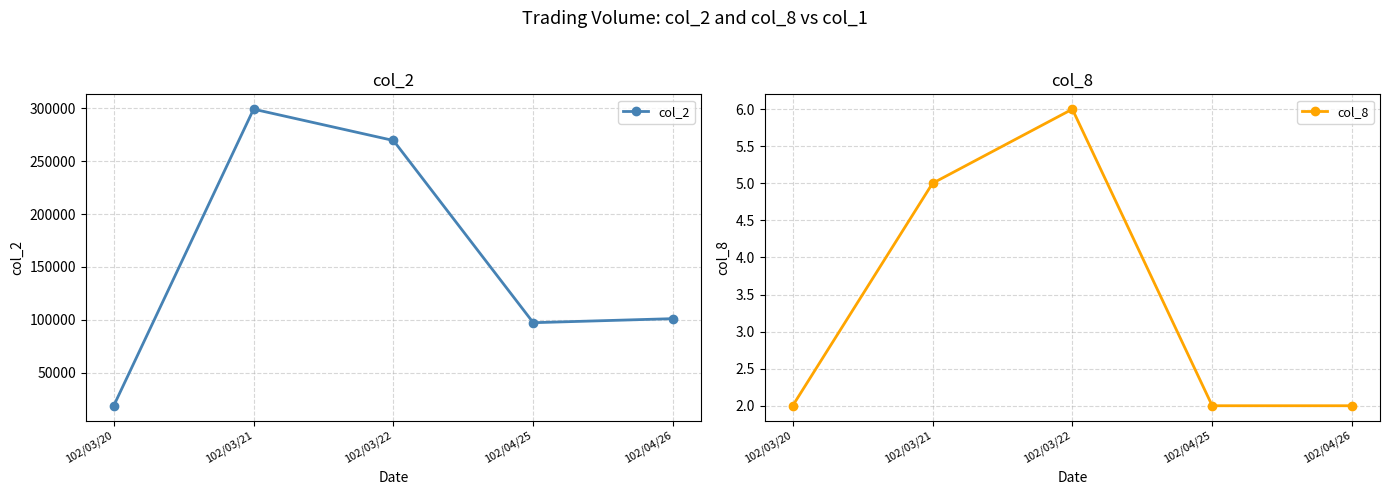

Reading left to right, what are all the values shown in this chart?

col_2: 18700	299360	269720	97280	101120
col_8: 2	5	6	2	2